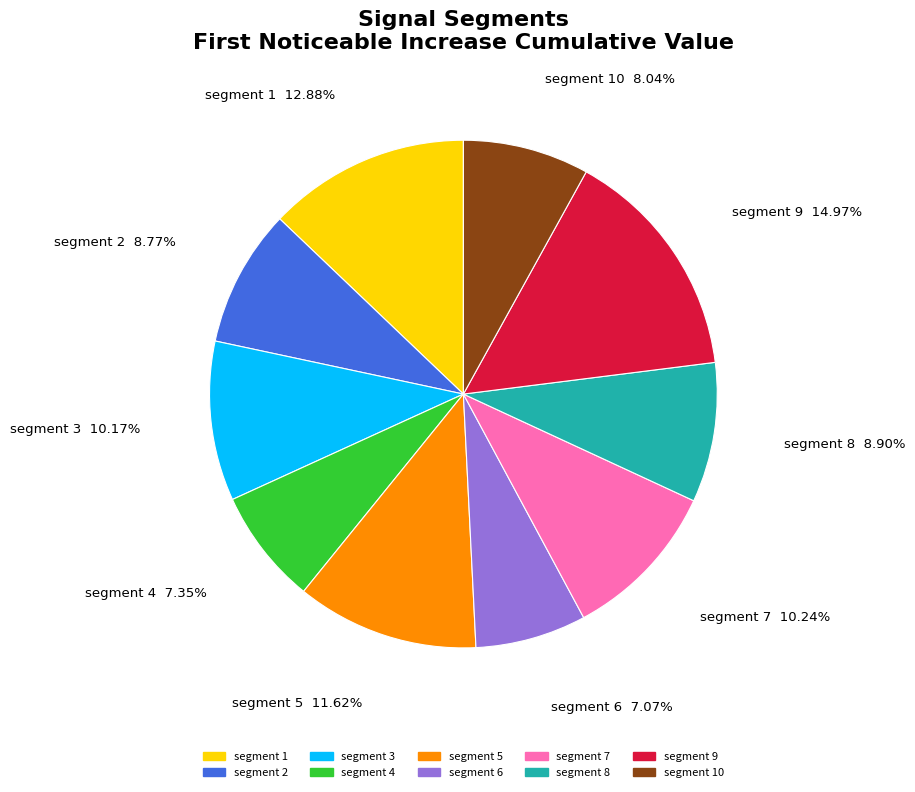

Does any single category account for the majority?

No